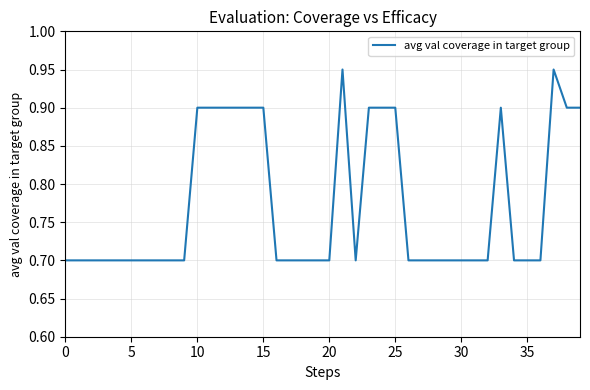

What is the smallest value displayed?

0.7